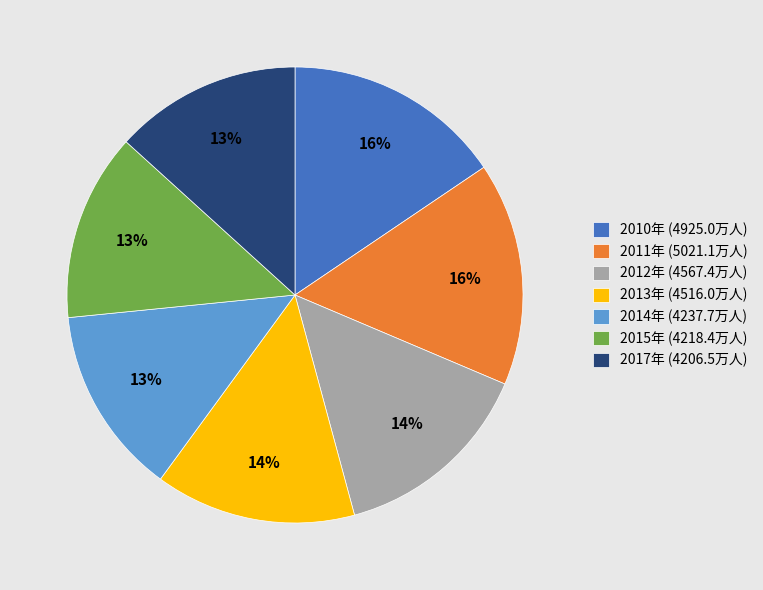

Which has a higher value, 2010年 or 2015年?

2010年